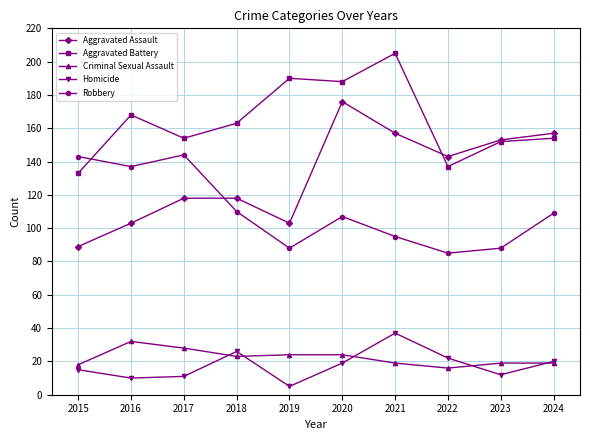

Which series has the largest range (max minus min)?

Aggravated Assault